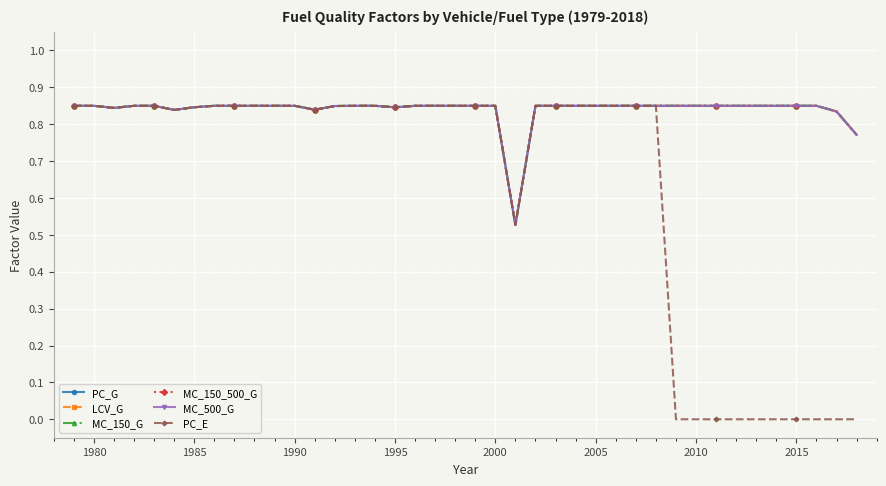

True or false: LCV_G and PC_G cross at least once.

False